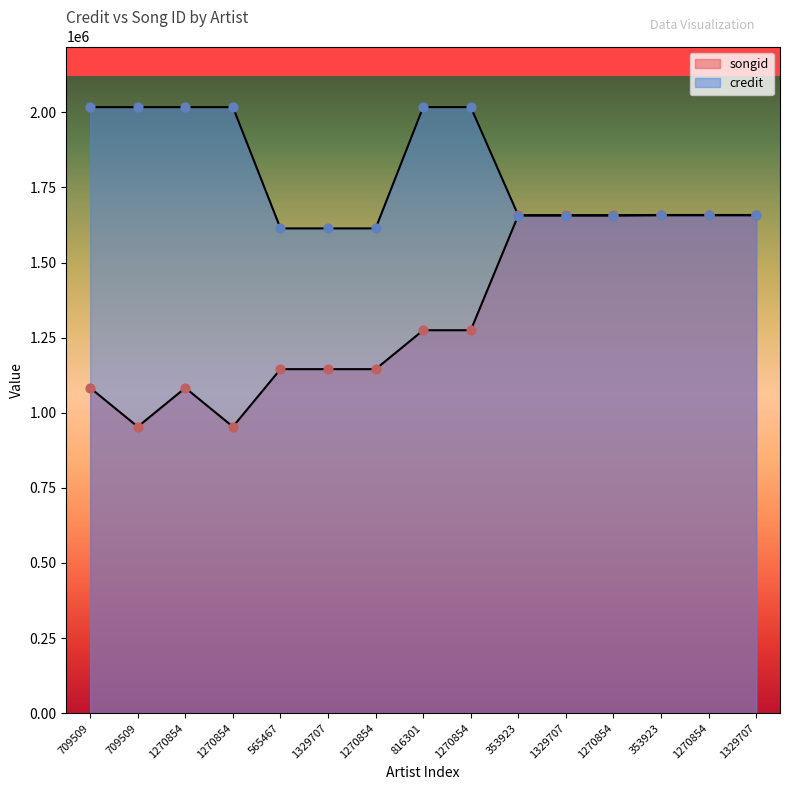

At which category is the sum across all series the highest?

353923